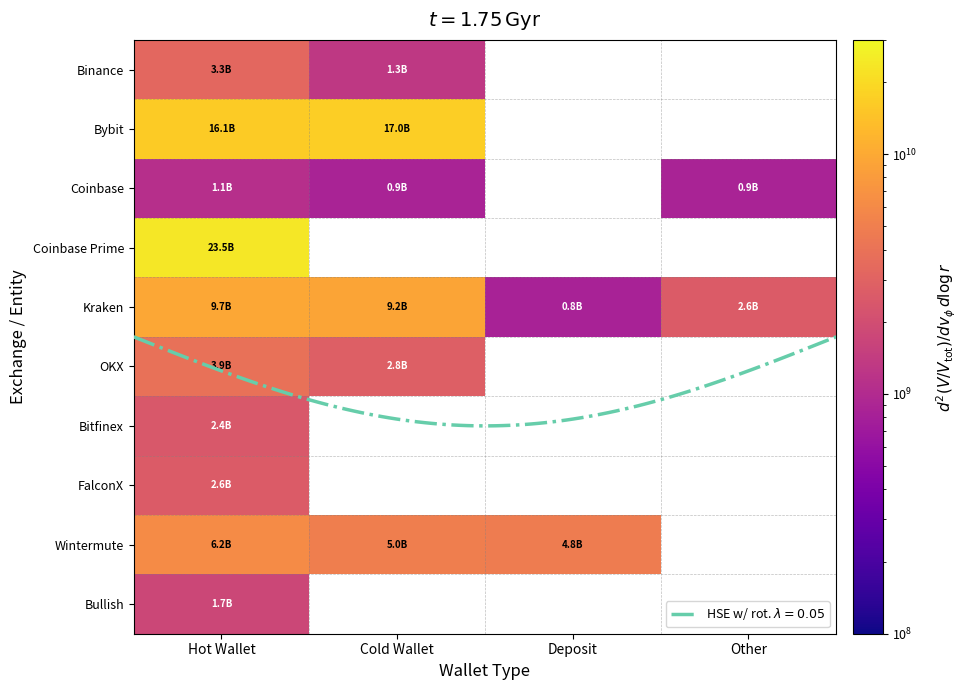

At which label is FalconX closest to 2637544690?

Hot Wallet